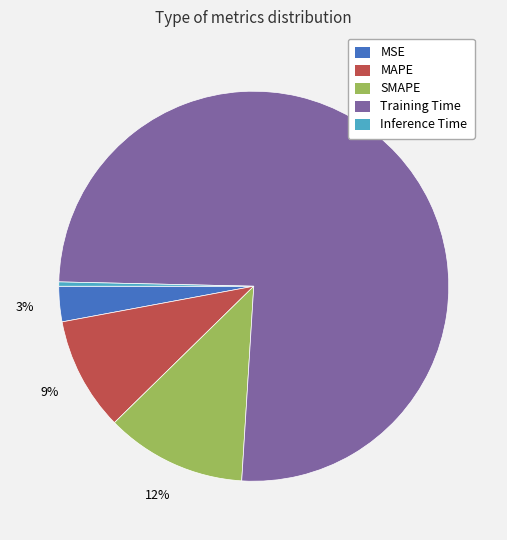

To the nearest percent, what is the average slice percentage?

20%